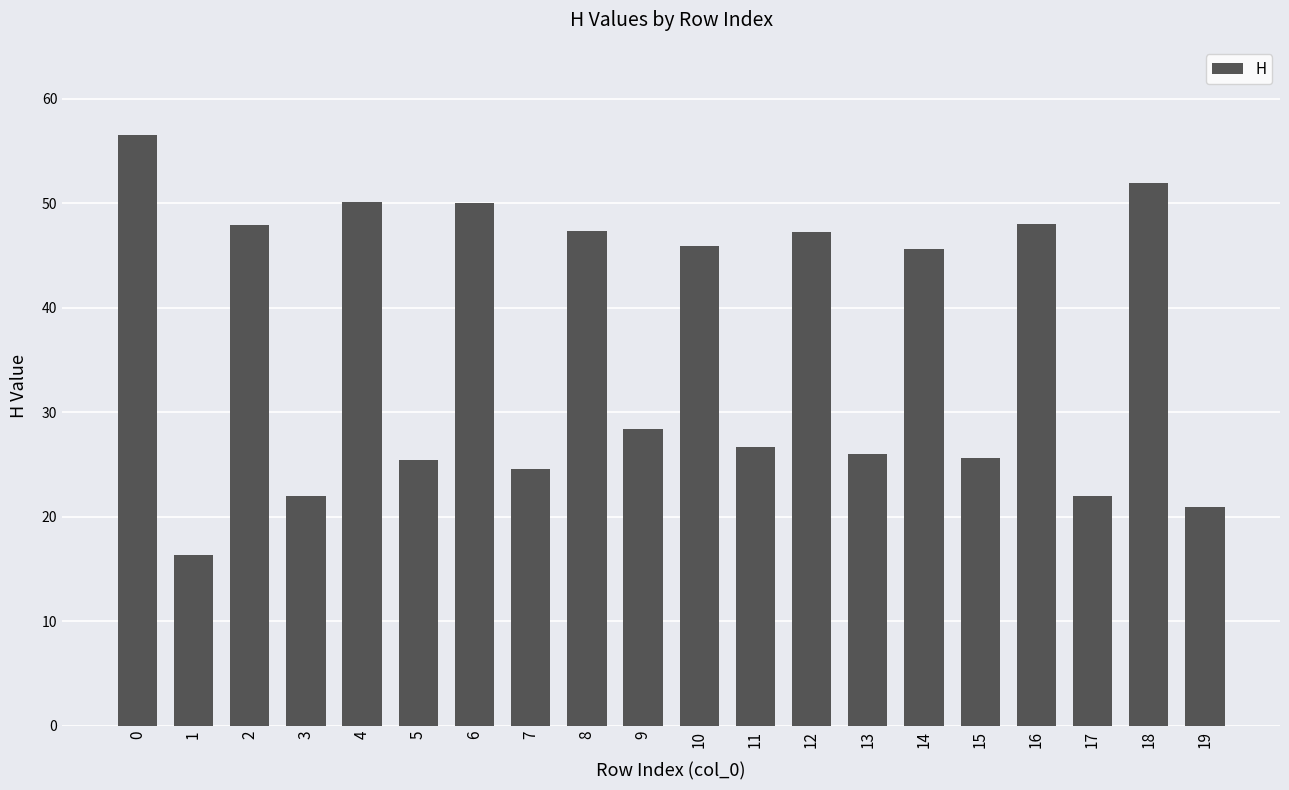

True or false: the data shows 25.6 at 15.

True